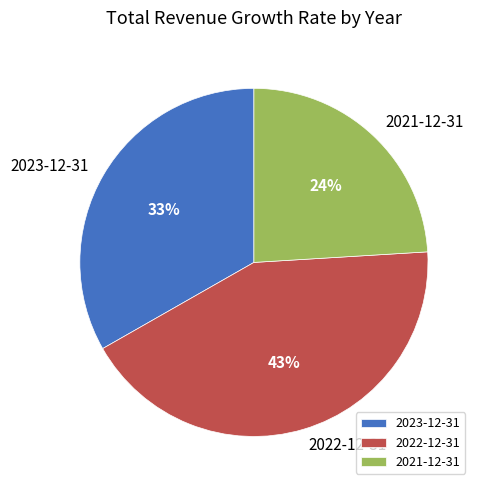

To the nearest percent, what percentage of the pie is 2023-12-31?

33%